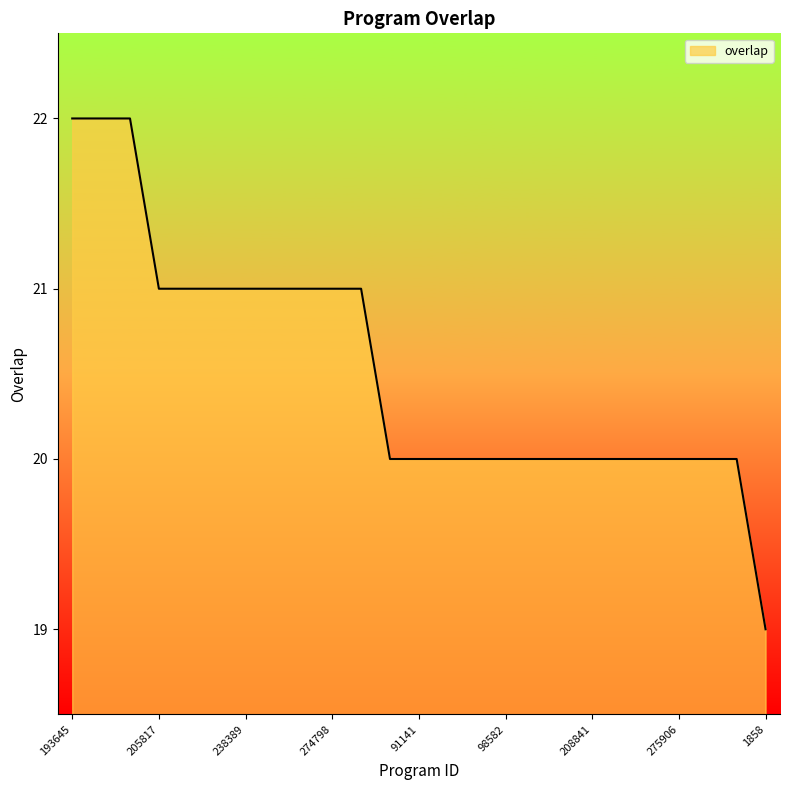

What is the greatest value displayed?

22